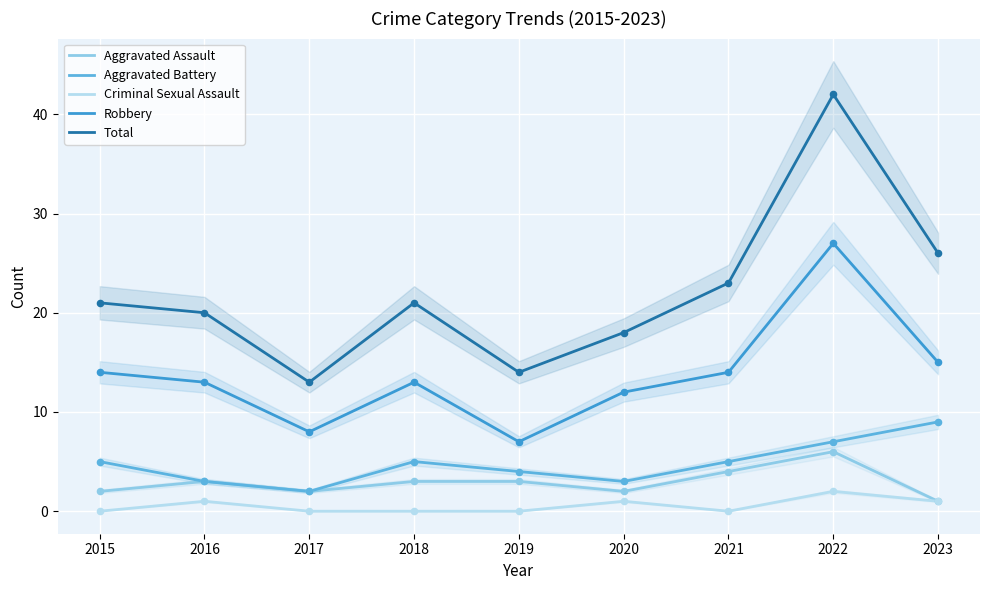

What is the total value across all series at 2023?

52